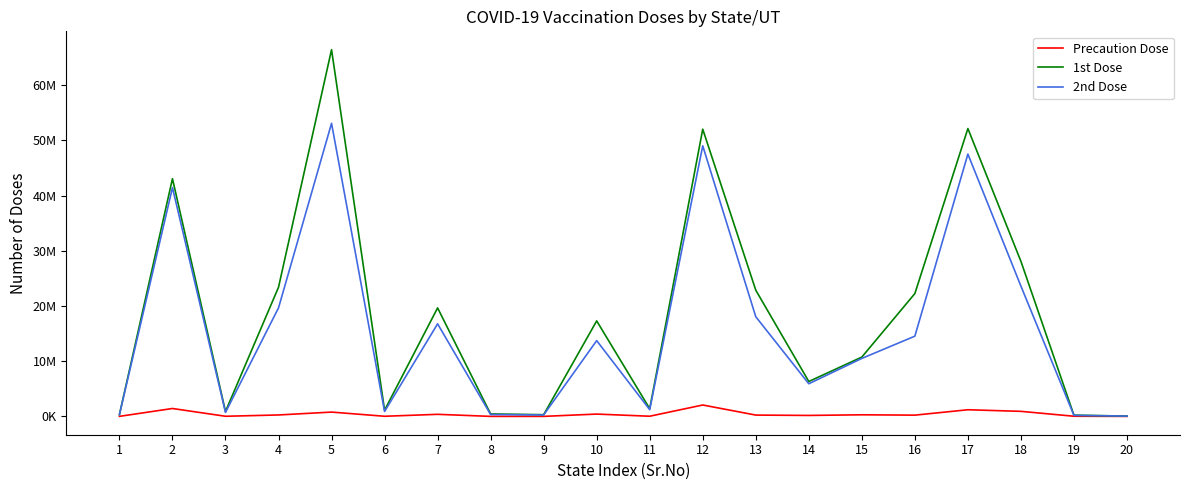

True or false: 1st Dose and 2nd Dose cross at least once.

False